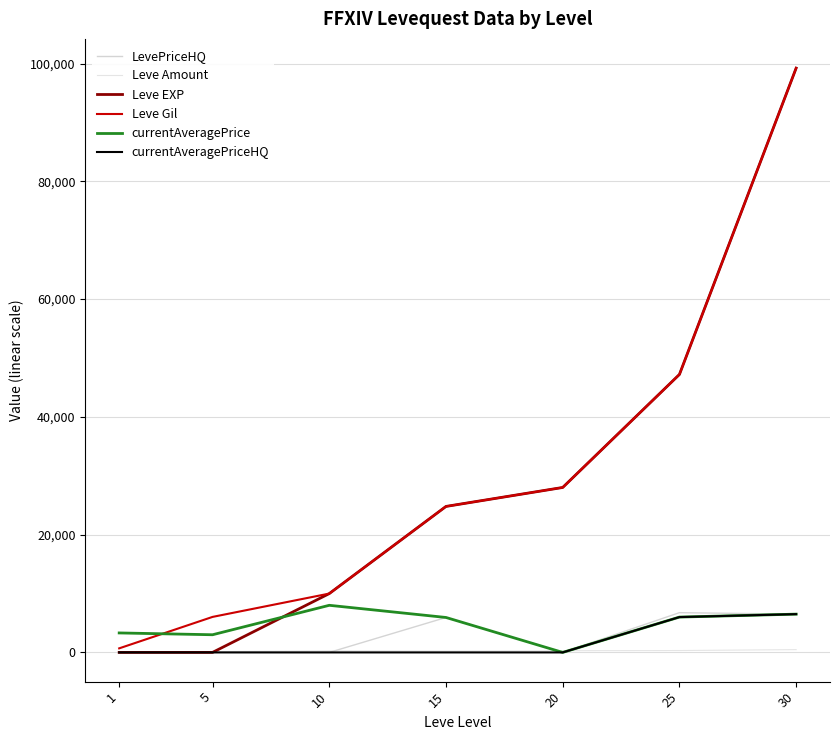

Which series has the largest total across all categories?

Leve Gil